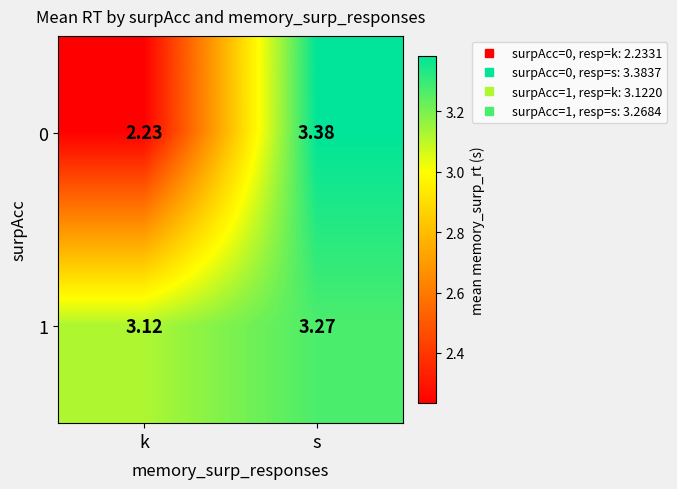

Which category has the lowest value in the 0 series?

k